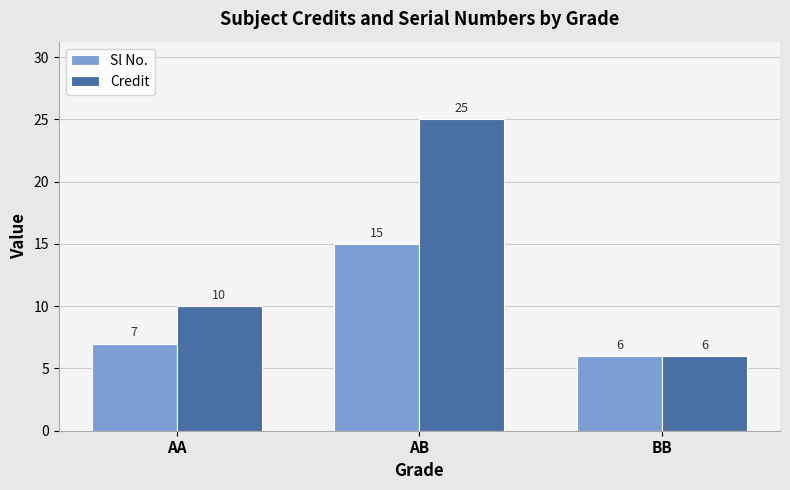

What is the total value across all series at AB?

40